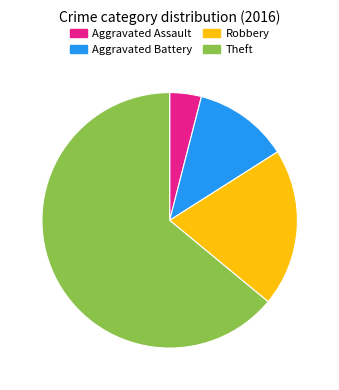

Combined, do Theft and Aggravated Assault account for over 50%?

Yes